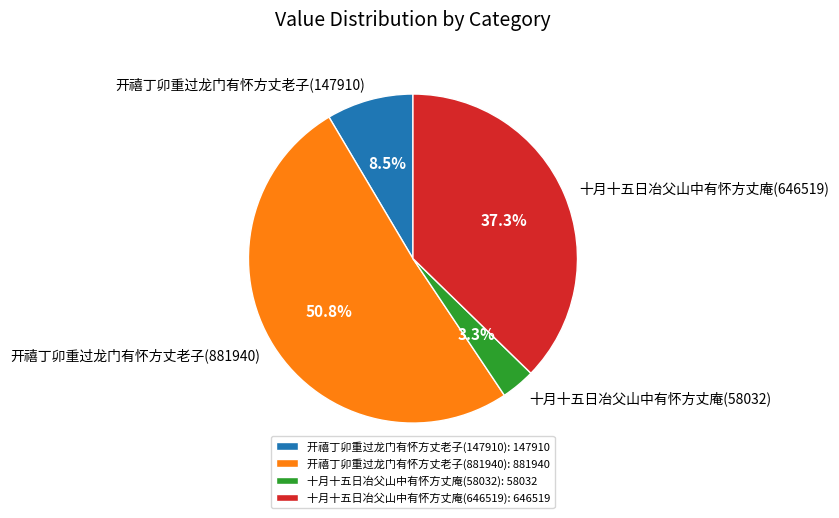

What percentage is NOT represented by 十月十五日冶父山中有怀方丈庵(58032)?

96.7%